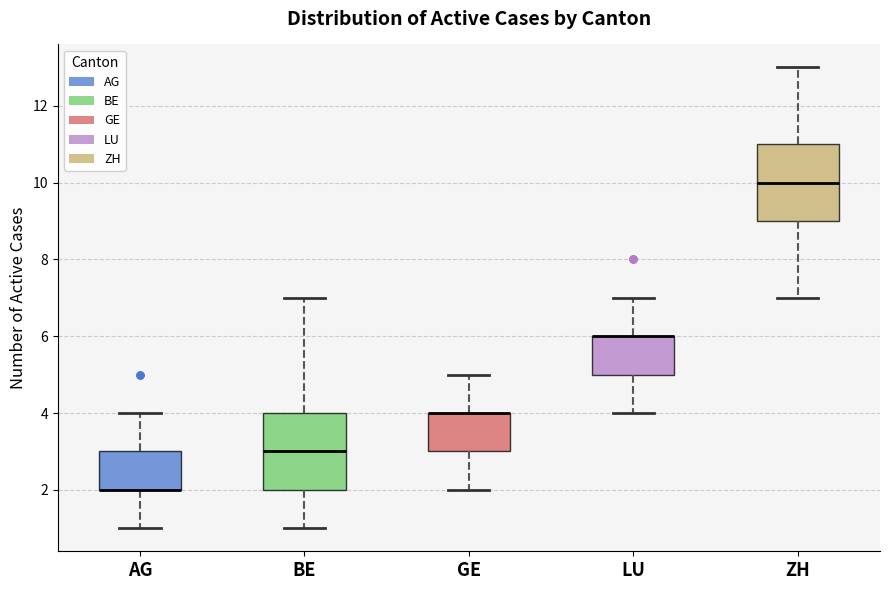

Reading left to right, transcribe this box plot: for each box, give where its median line is, the range the box spans, and where its two whiskers end, as read against the y-axis. The values are not printed on the chart, so give them approximately, as read against the axis.

AG: median 2 (drawn on the box's lower edge), box 2 to 3, whiskers 1 to 4
BE: median 3, box 2 to 4, whiskers 1 to 7
GE: median 4 (drawn on the box's upper edge), box 3 to 4, whiskers 2 to 5
LU: median 6 (drawn on the box's upper edge), box 5 to 6, whiskers 4 to 7
ZH: median 10, box 9 to 11, whiskers 7 to 13